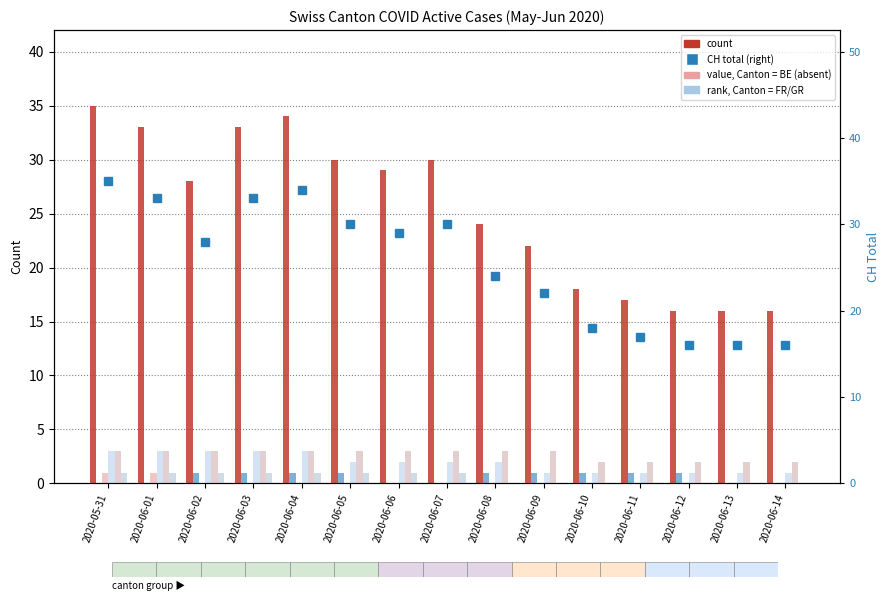

Which category has the lowest value in the BE series?

2020-06-02